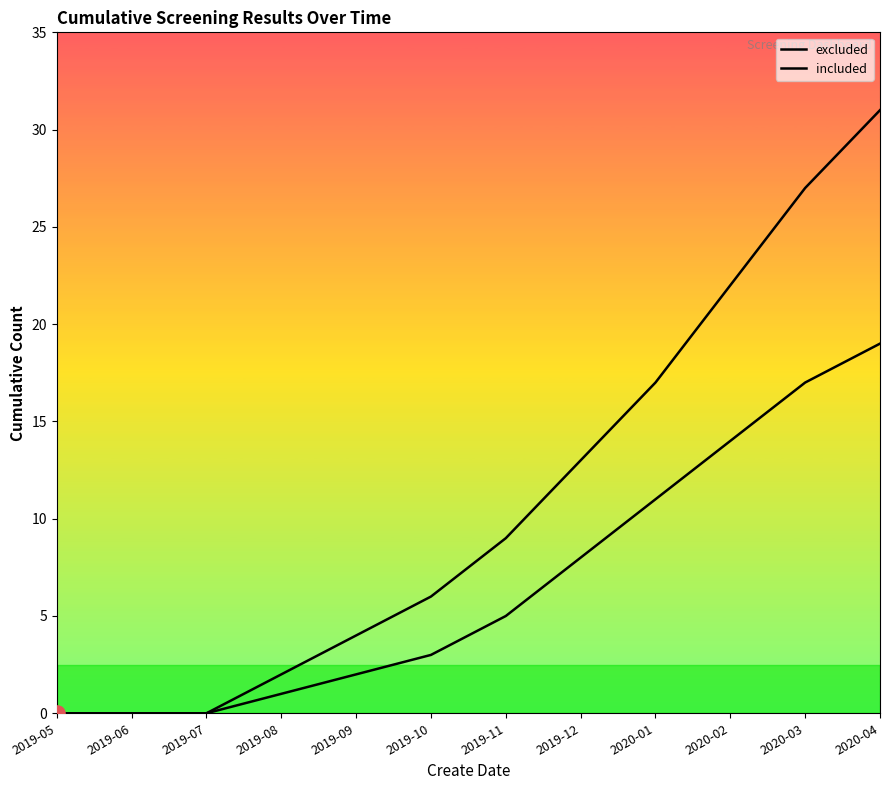

Which series has the largest total across all categories?

excluded